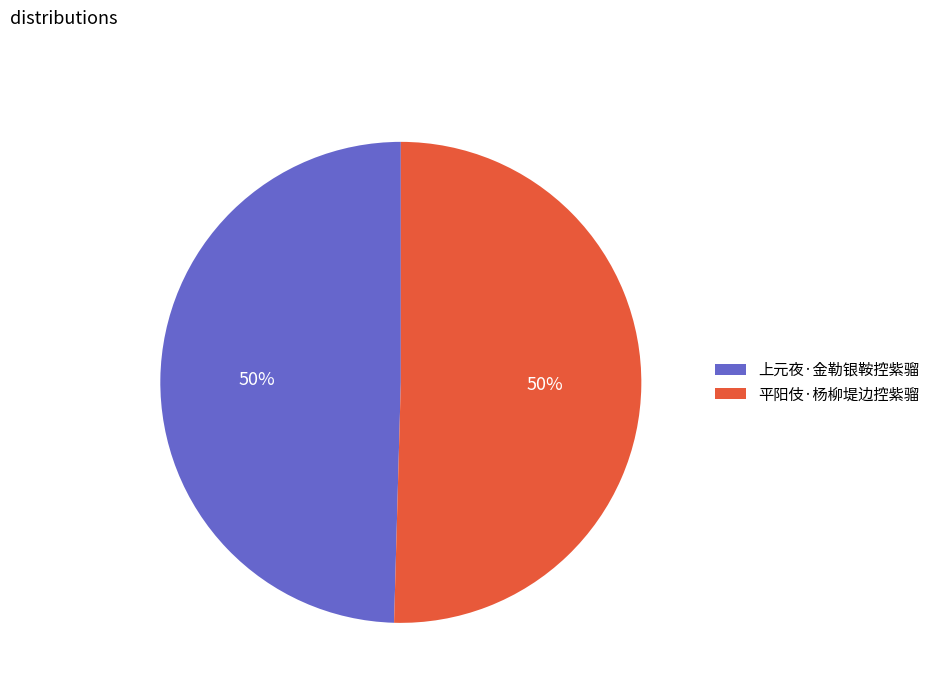

To the nearest percent, what is the combined percentage of 上元夜·金勒银鞍控紫骝 and 平阳伎·杨柳堤边控紫骝?

100%